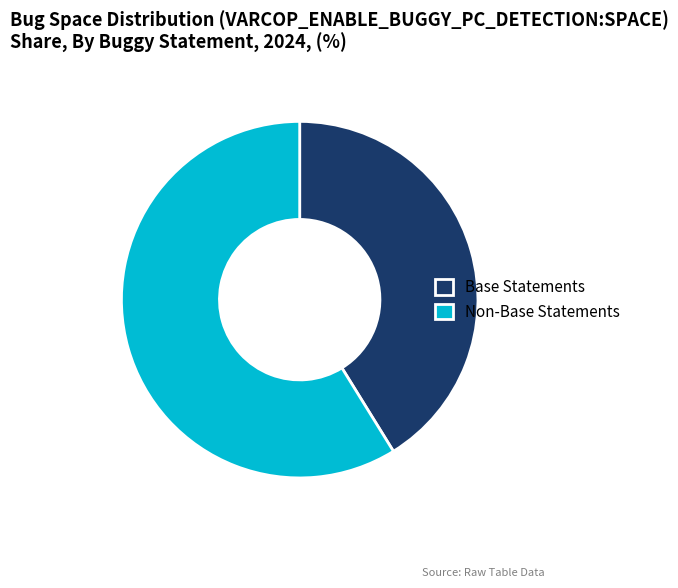

Count the number of slices in the pie.

2